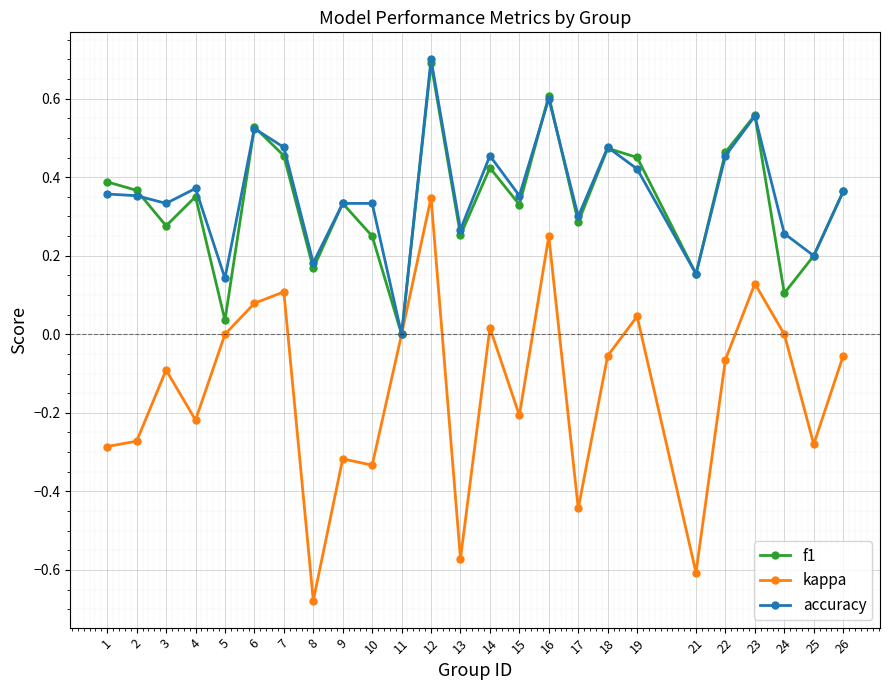

The accuracy series shows 0.2 at 5. True or false?

False